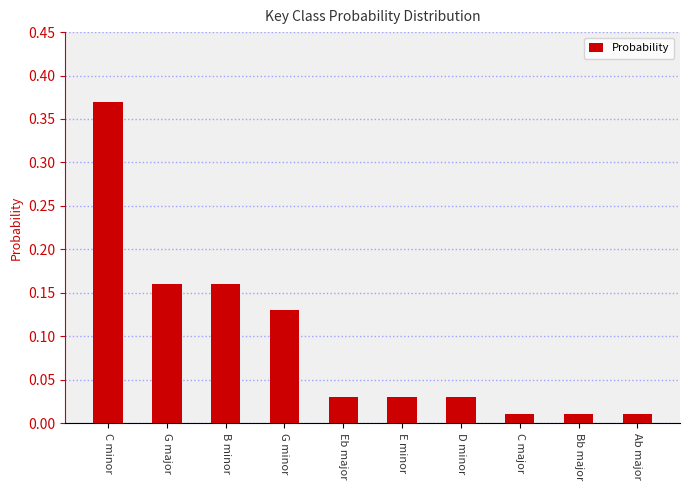

What position from the right is G major?

9